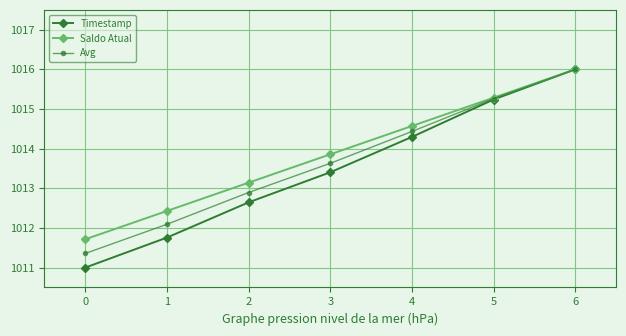

Which series has the widest spread of values?

Timestamp